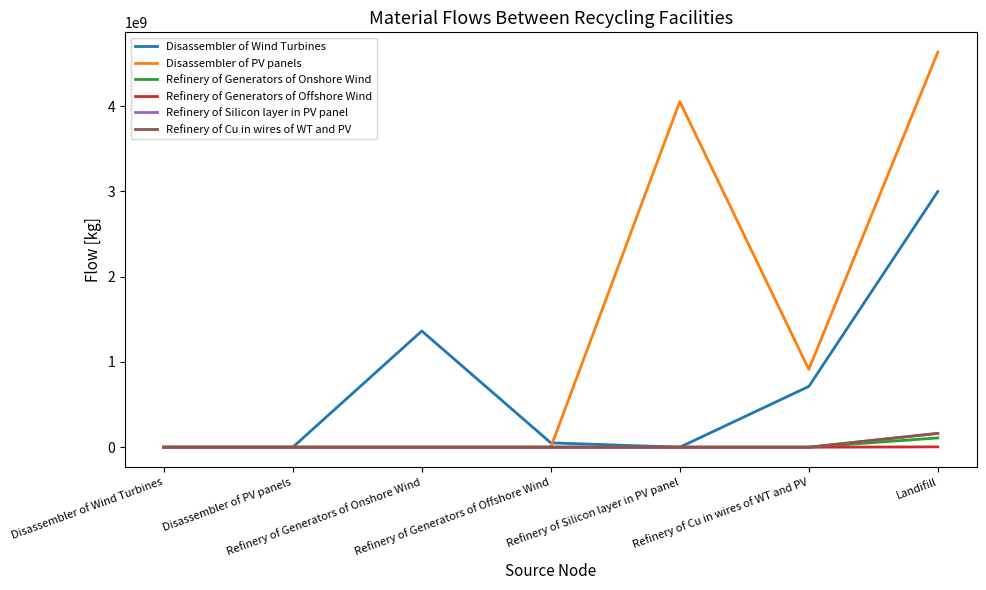

Which series has the largest range (max minus min)?

Disassembler of PV panels